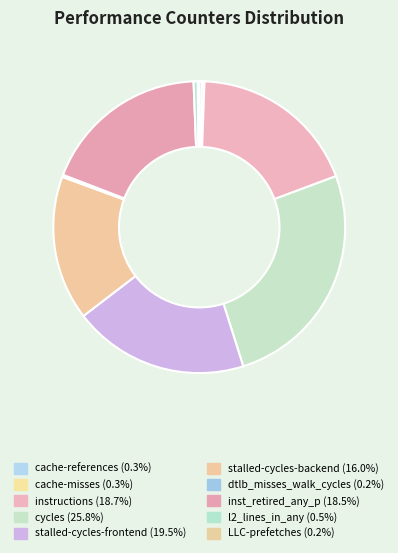

Is there a majority slice in this chart?

No